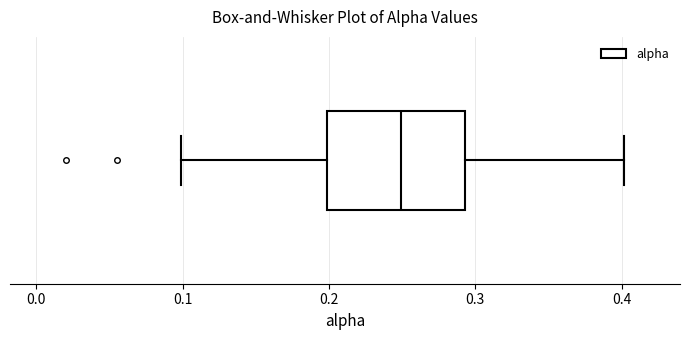

Where does the median line of the box sit on the x-axis? The values are not printed on the chart, so give them approximately, as read against the axis.

0.25